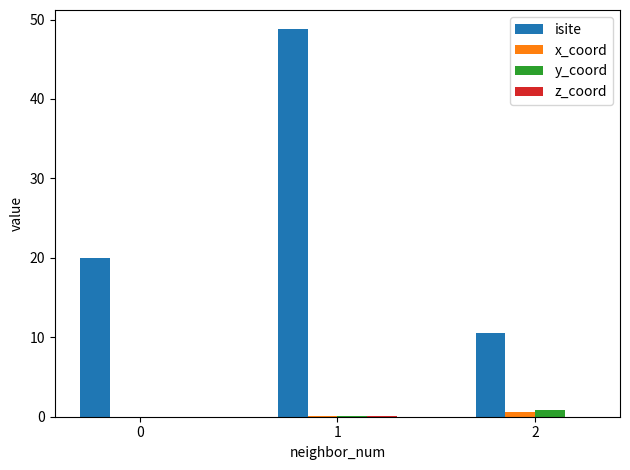

The value of x_coord at 0 is 0.0. True or false?

True